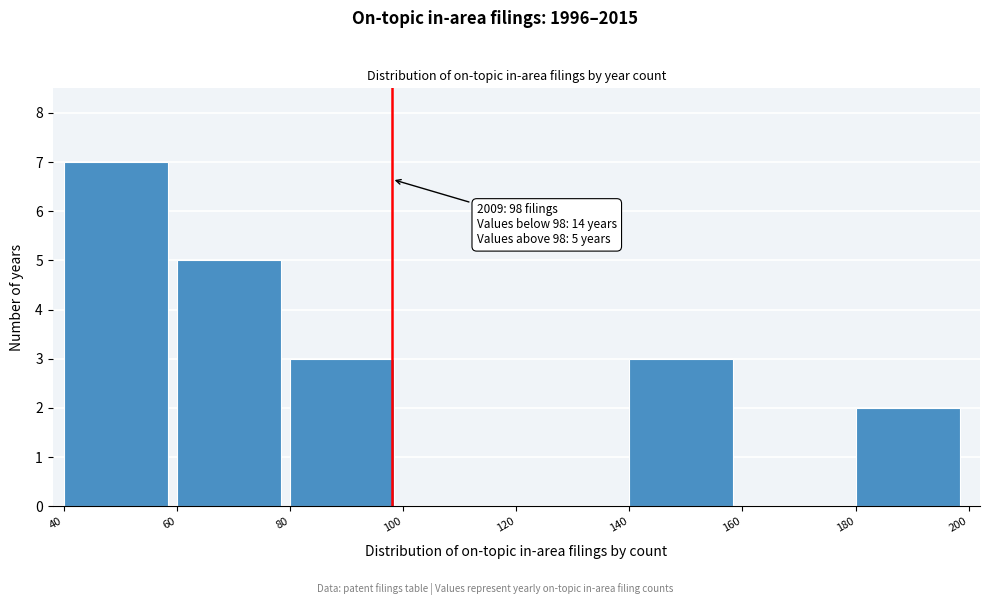

Over which range of the x-axis is the bar tallest?

40 to 60